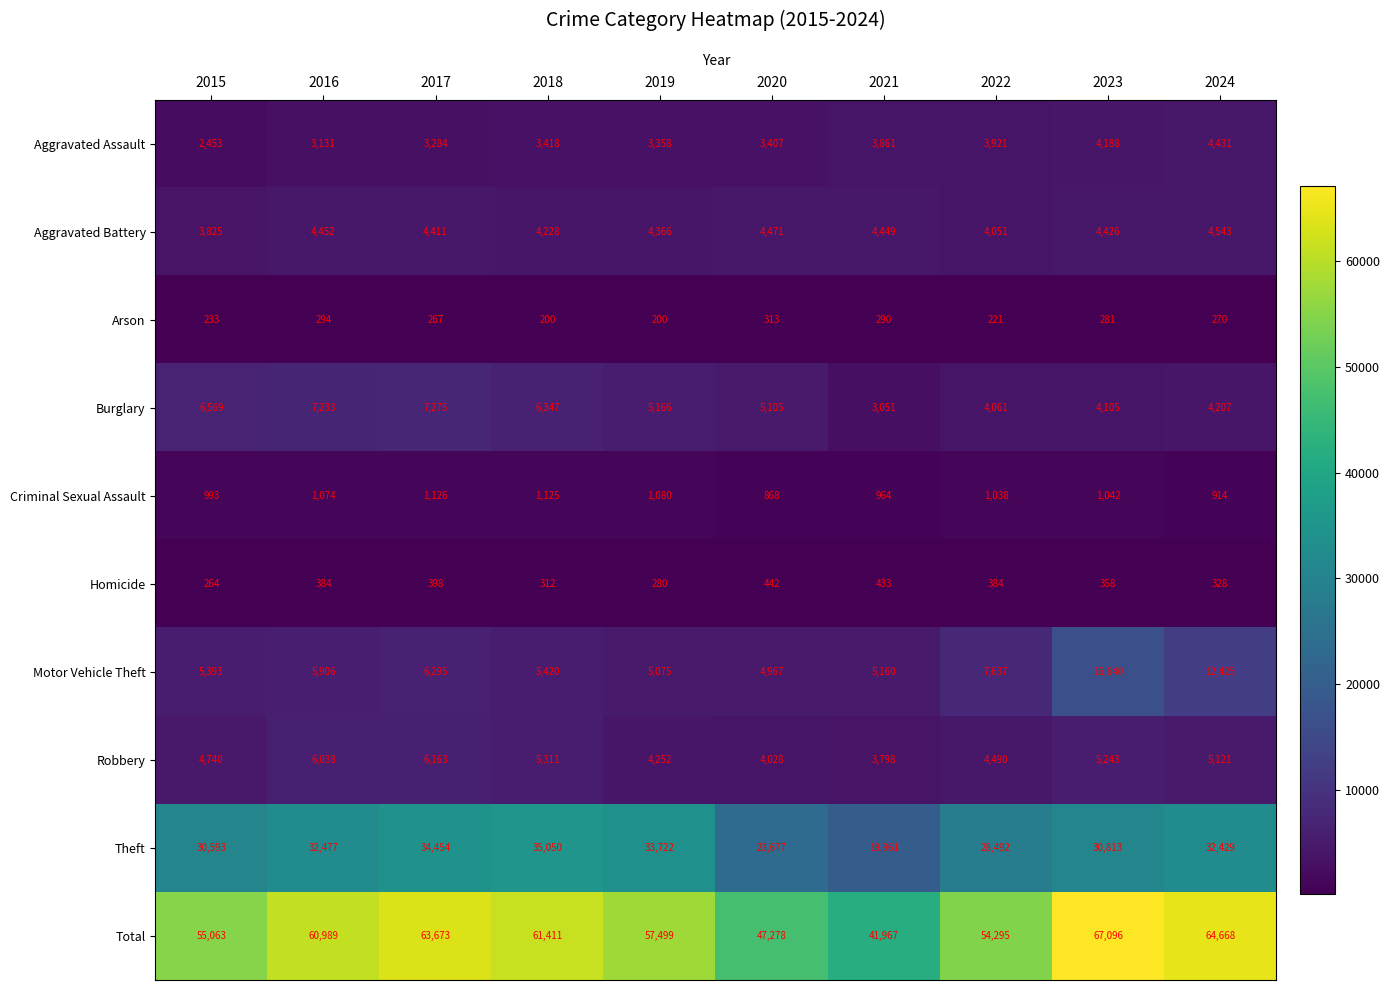

What is the approximate value of Aggravated Assault at 2016?

3131